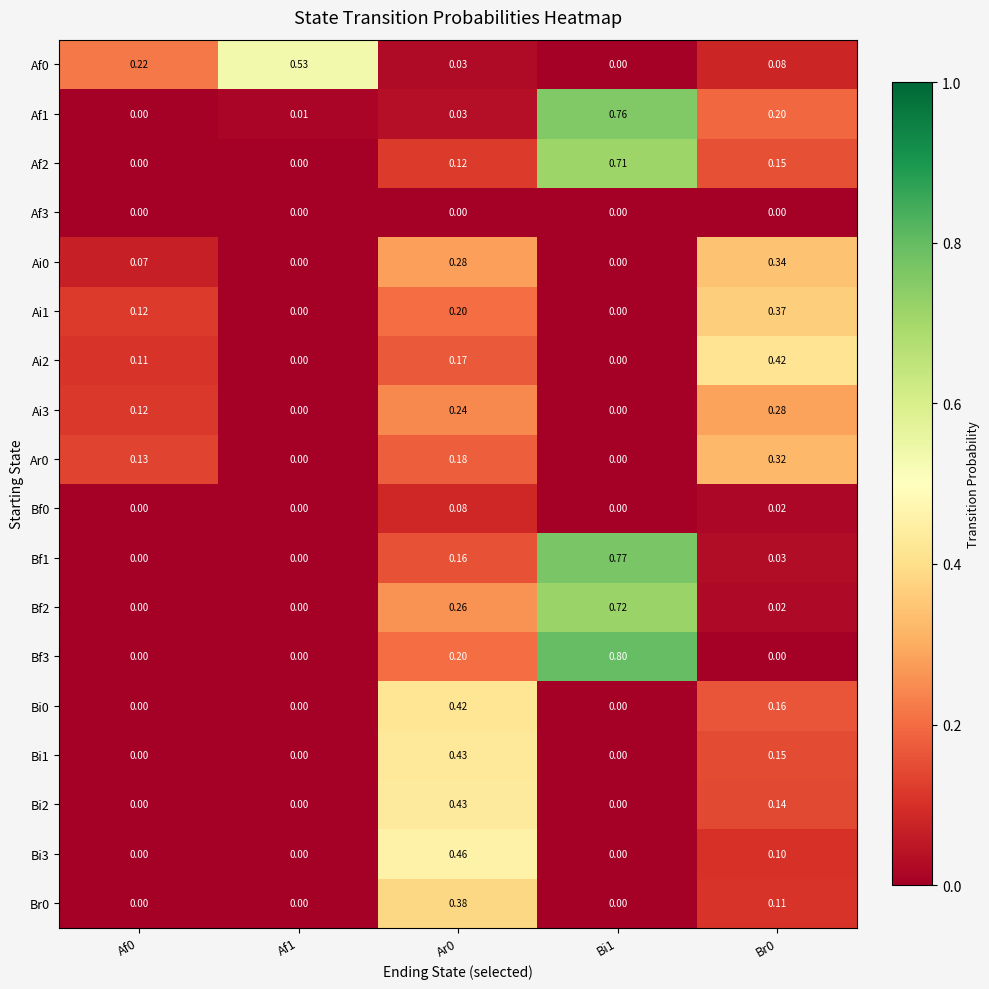

Is the value of Af0 at Bi1 greater than the value of Ai0 at Br0?

No